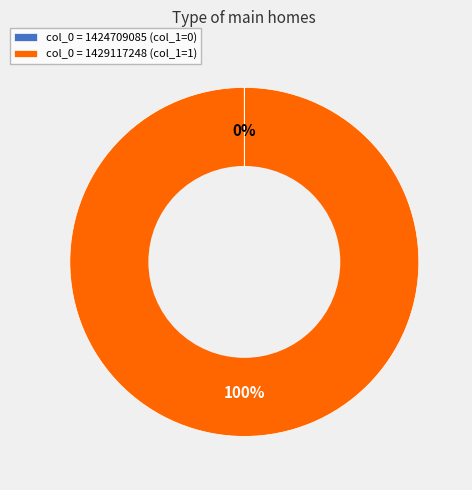

What is the majority slice?

col_0 = 1429117248 (col_1=1)